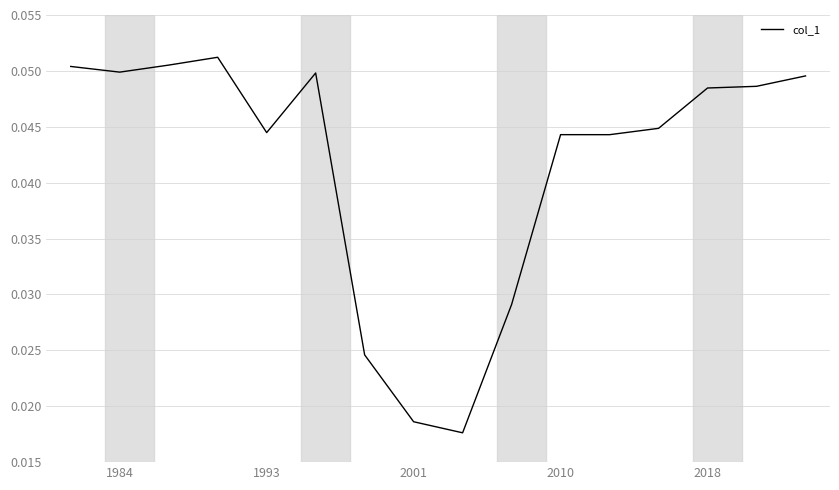

Does the chart display data point markers on the line(s)?

No